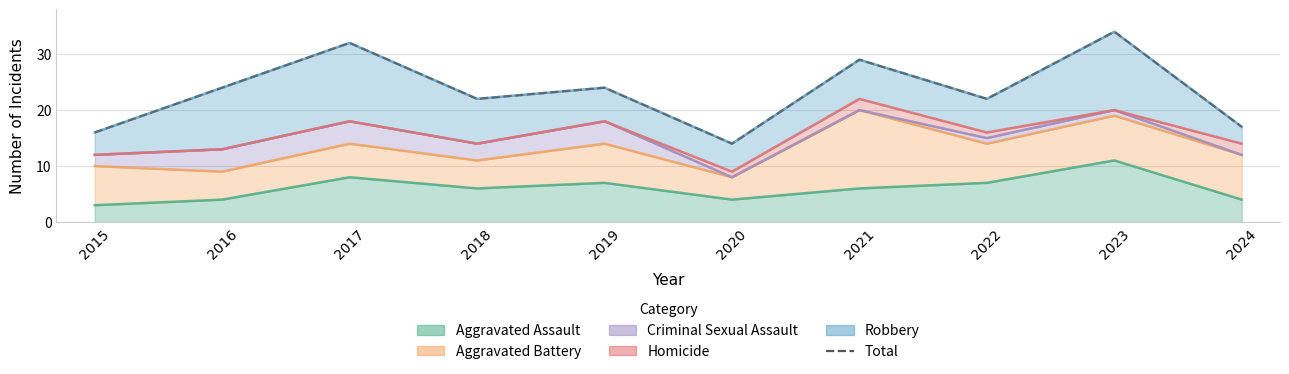

True or false: the data shows 14 at 2020.

True